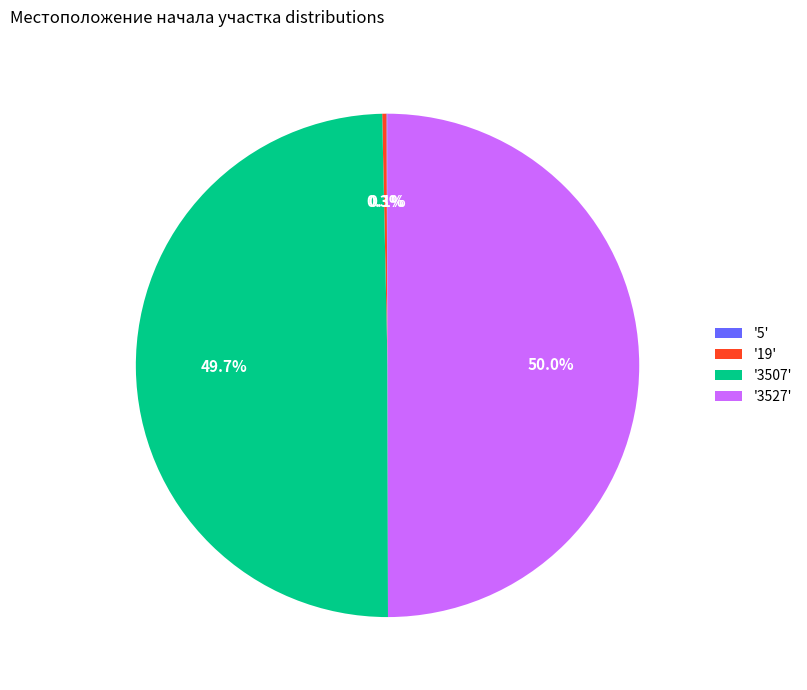

Does '3507' represent more than half of the total?

No